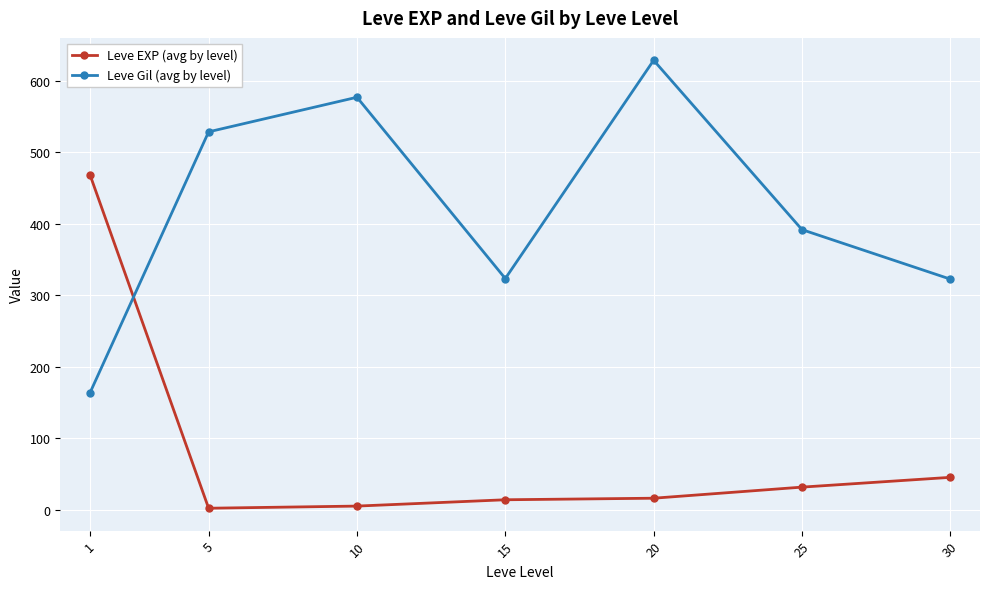

Which series ends up on top after the final intersection of Leve EXP (avg by level) and Leve Gil (avg by level)?

Leve Gil (avg by level)